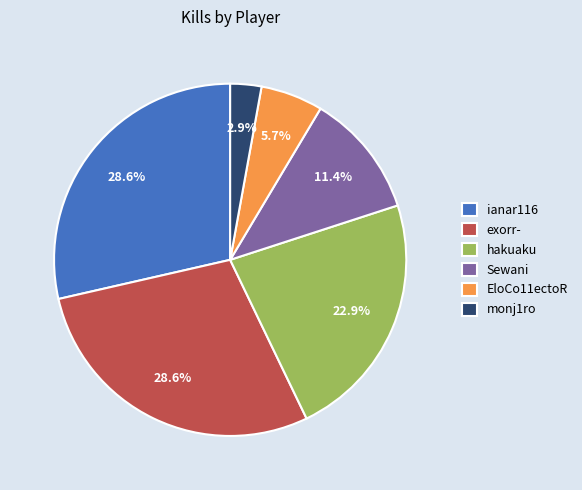

What is the ratio of the value at ianar116 to the value at EloCo11ectoR?

5.0